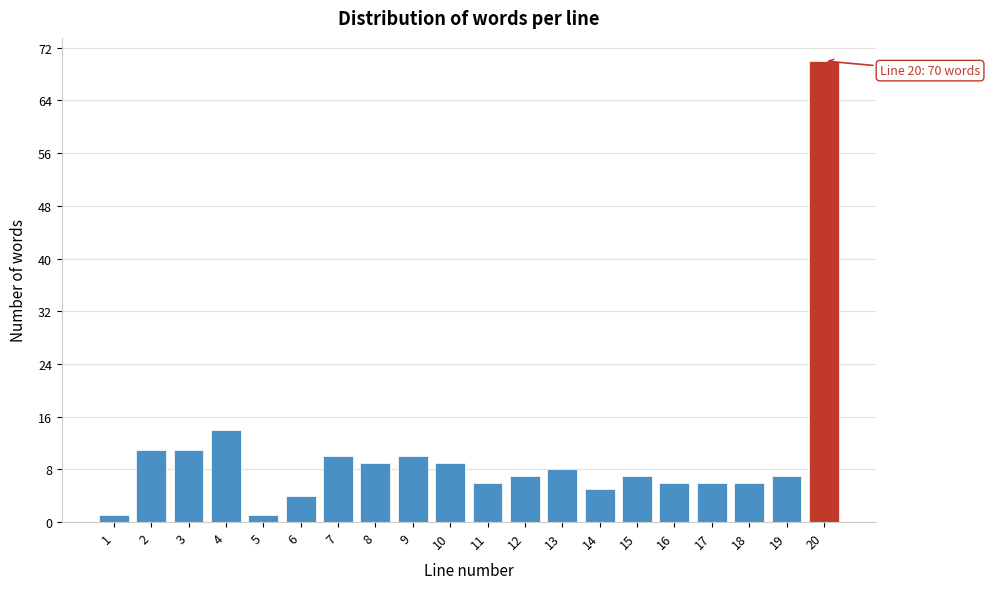

Reading left to right, what are all the values shown in this chart?

1	11	11	14	1	4	10	9	10	9	6	7	8	5	7	6	6	6	7	70